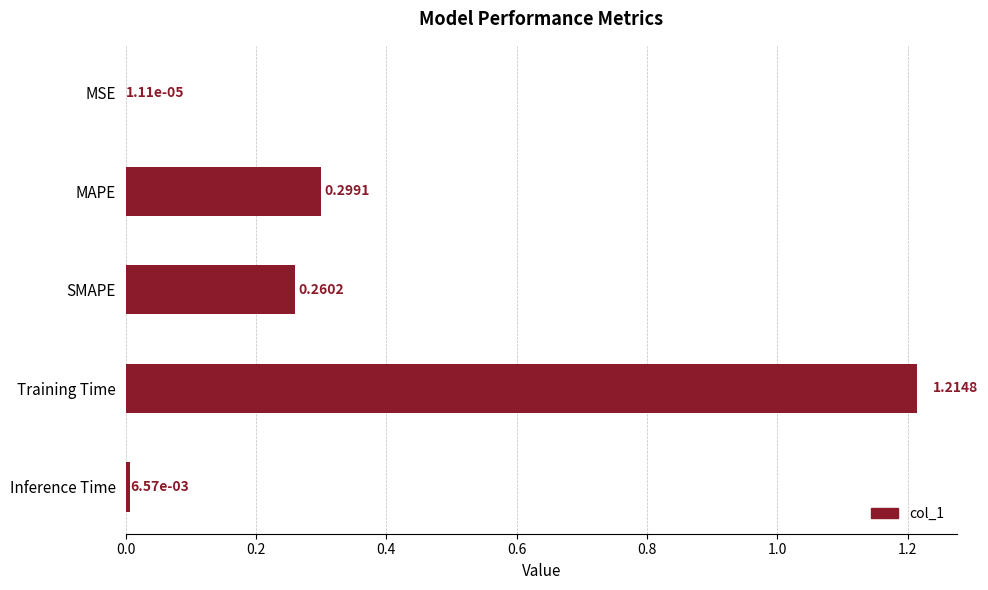

At which category does the chart reach its peak across all series?

Training Time